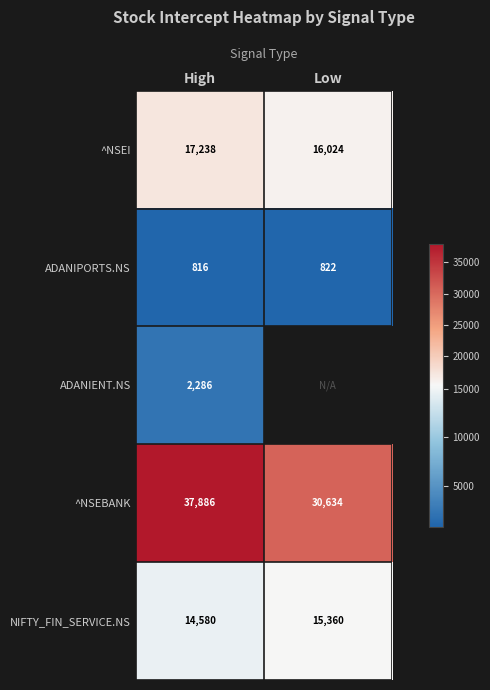

At which label does NIFTY_FIN_SERVICE.NS reach its minimum?

High